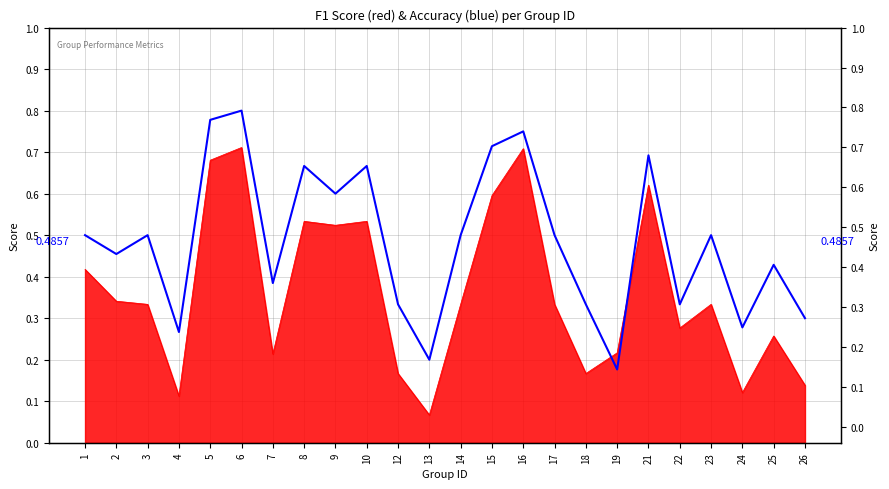

Reading left to right, transcribe all the data shown in this chart.

1=0.5	2=0.5	3=0.5	4=0.3	5=0.8	6=0.8	7=0.4	8=0.7	9=0.6	10=0.7	12=0.3	13=0.2	14=0.5	15=0.7	16=0.8	17=0.5	18=0.3	19=0.2	21=0.7	22=0.3	23=0.5	24=0.3	25=0.4	26=0.3